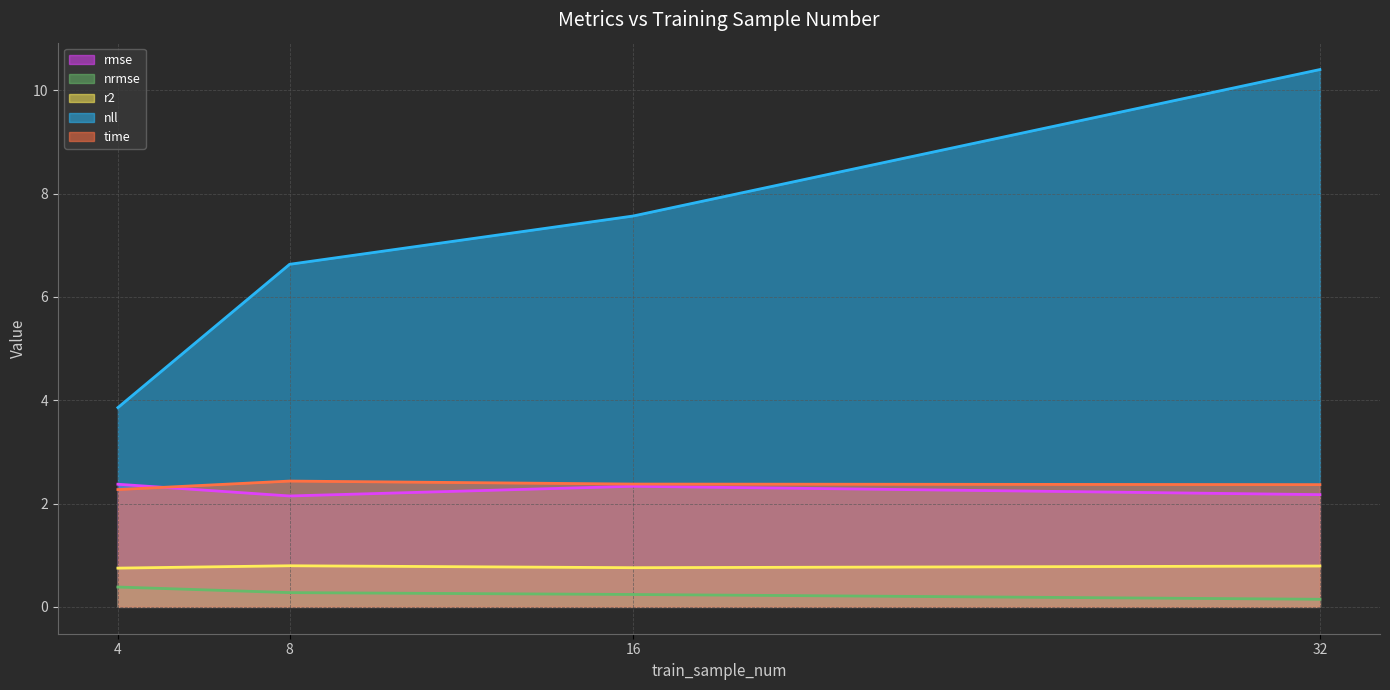

Does the chart have visible grid lines?

Yes